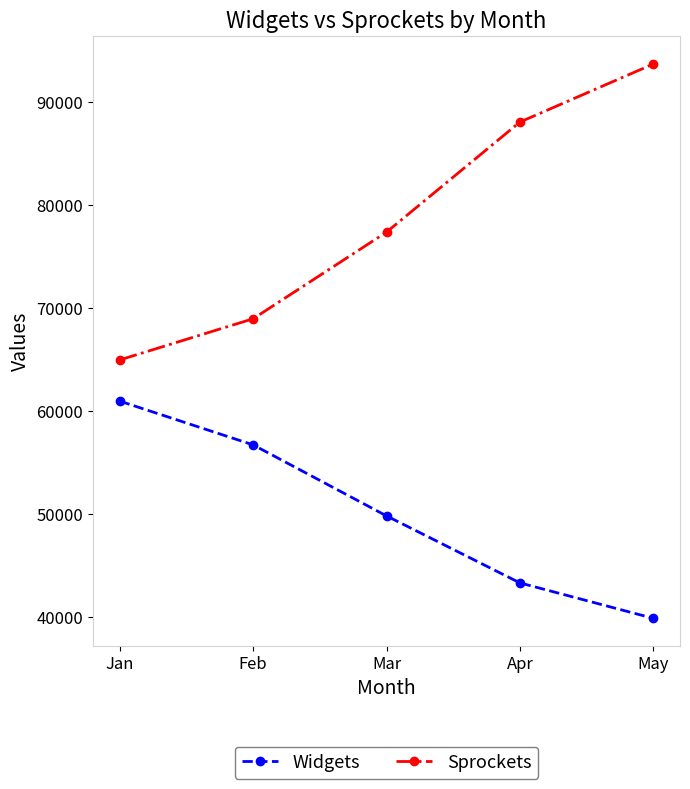

True or false: Sprockets has more than 2 points higher than both neighbors.

False